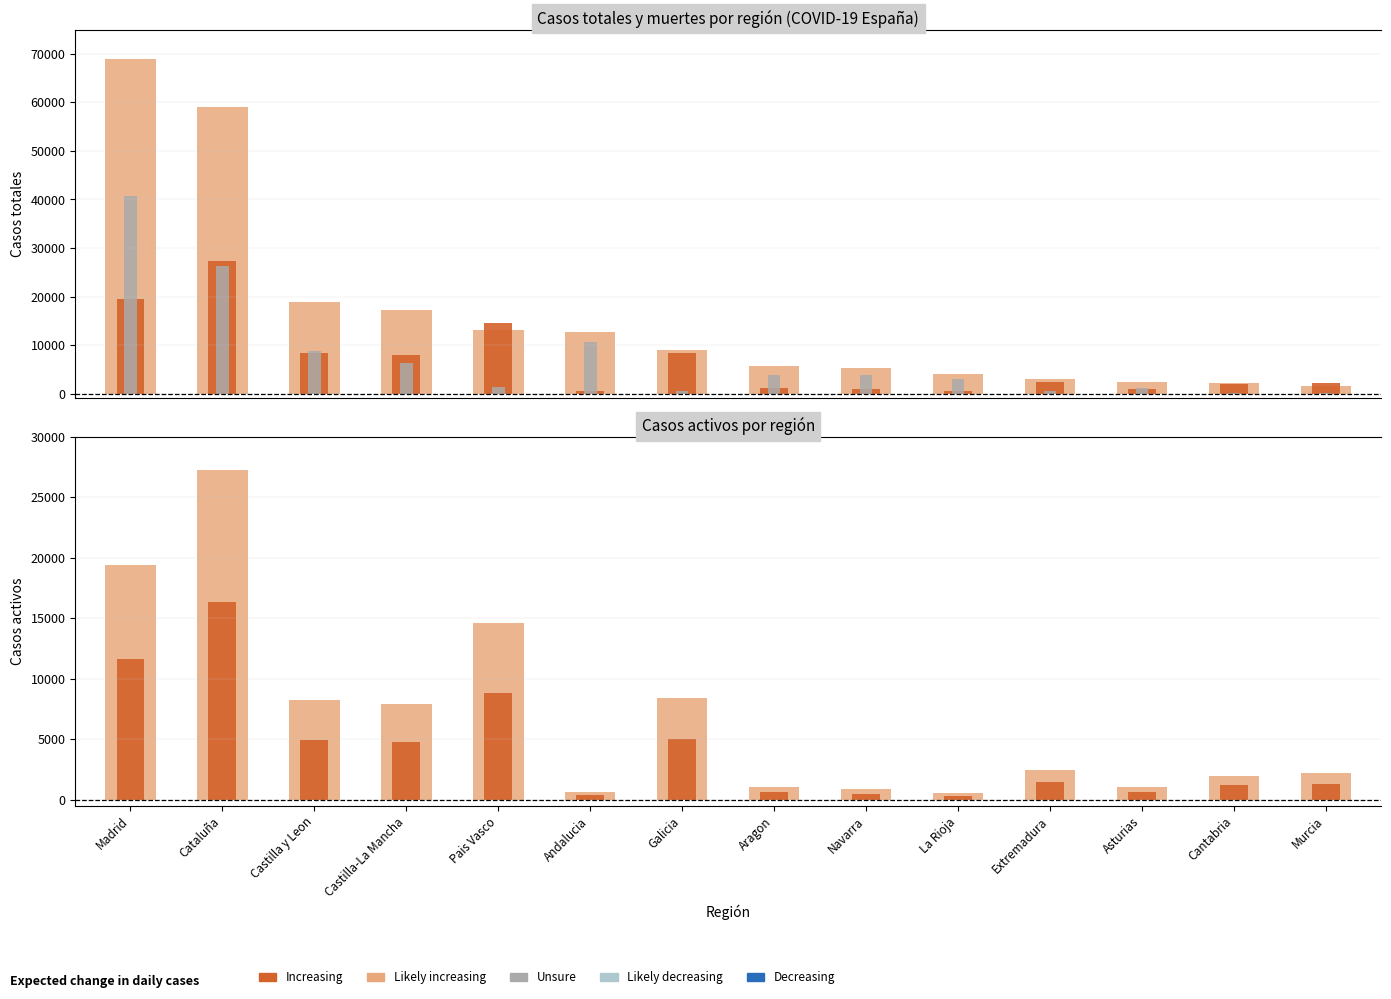

Are the bars horizontal?

No